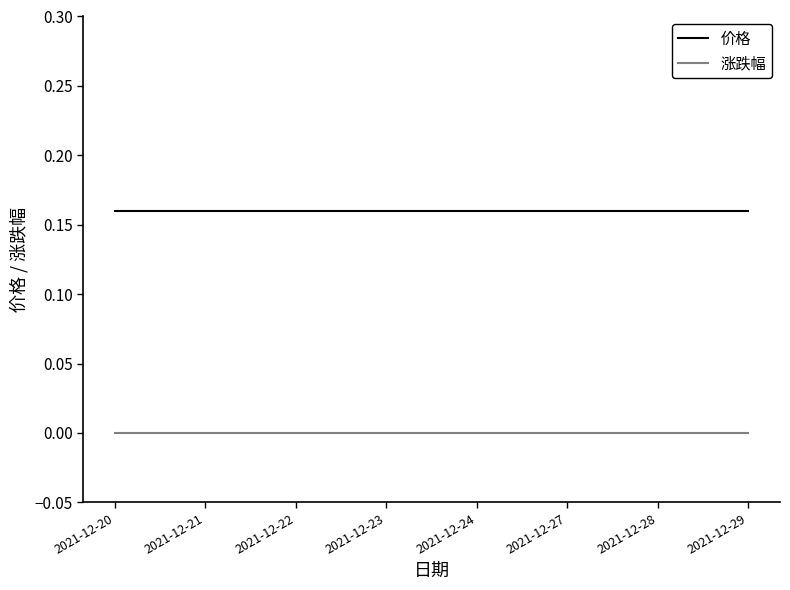

Which series has the largest total across all categories?

价格